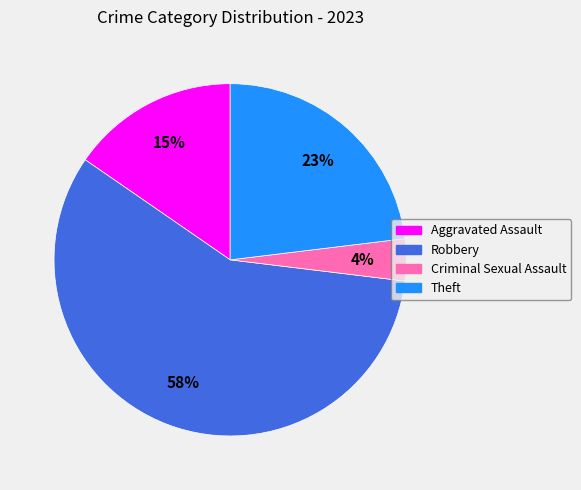

Do Theft and Criminal Sexual Assault together represent more than half of the pie?

No